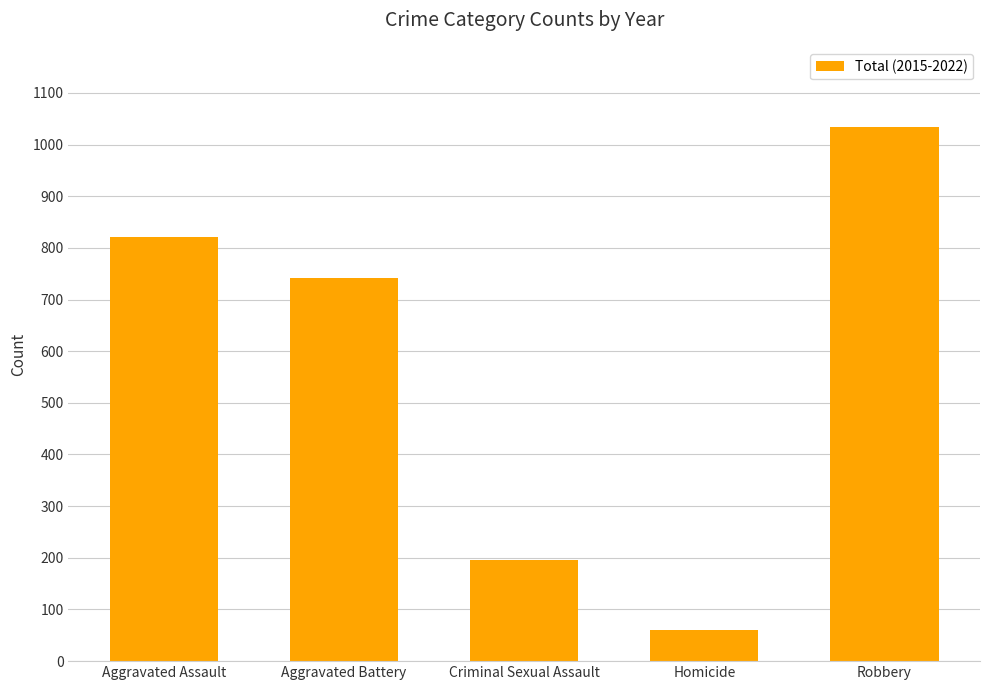

List the labels in order of value, smallest first.

Homicide, Criminal Sexual Assault, Aggravated Battery, Aggravated Assault, Robbery